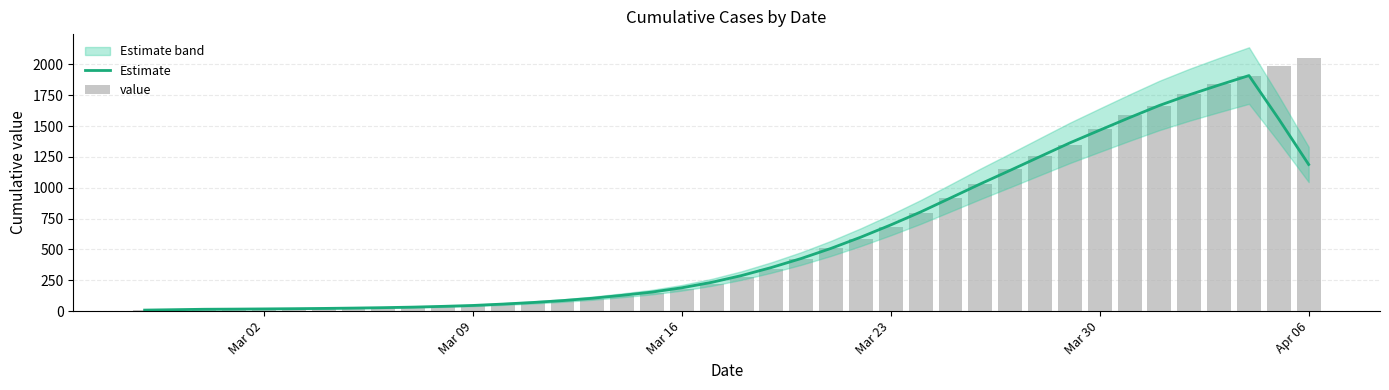

Reading left to right, extract all data points from this chart.

Estimate: 8.4	11.8	15.2	16.4	18.0	19.8	22.0	24.8	28.2	32.6	38.8	46.0	57.2	70.0	85.4	104.4	128.2	154.4	189.2	233.4	288.4	353.6	426.8	509.0	600.2	699.0	804.0	917.4	1031.4	1141.4	1253.0	1364.2	1467.2	1569.0	1667.6	1753.8	1833.2	1909.8	1557.0	1188.8
value: 13.0	14.0	15.0	17.0	17.0	19.0	22.0	24.0	28.0	31.0	36.0	44.0	55.0	64.0	87.0	100.0	121.0	150.0	183.0	218.0	274.0	342.0	425.0	509.0	584.0	685.0	798.0	919.0	1034.0	1151.0	1255.0	1348.0	1477.0	1590.0	1666.0	1764.0	1841.0	1908.0	1987.0	2049.0